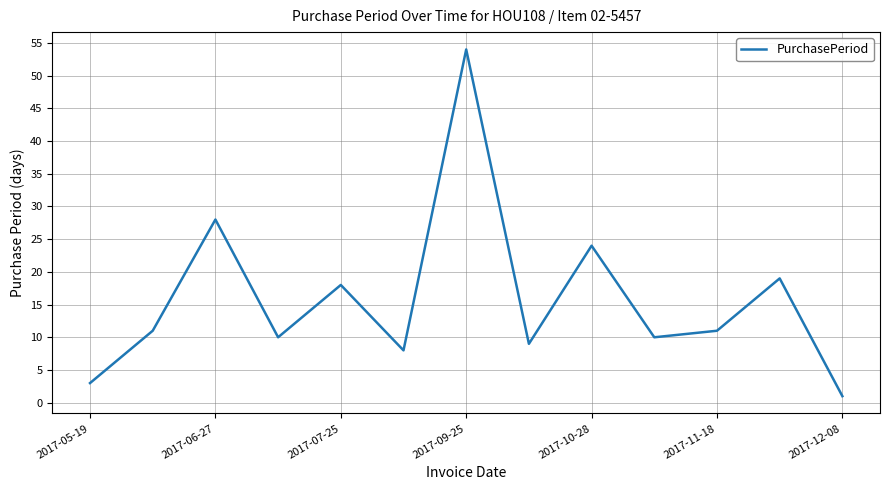

What is the difference between the maximum and minimum values?

53